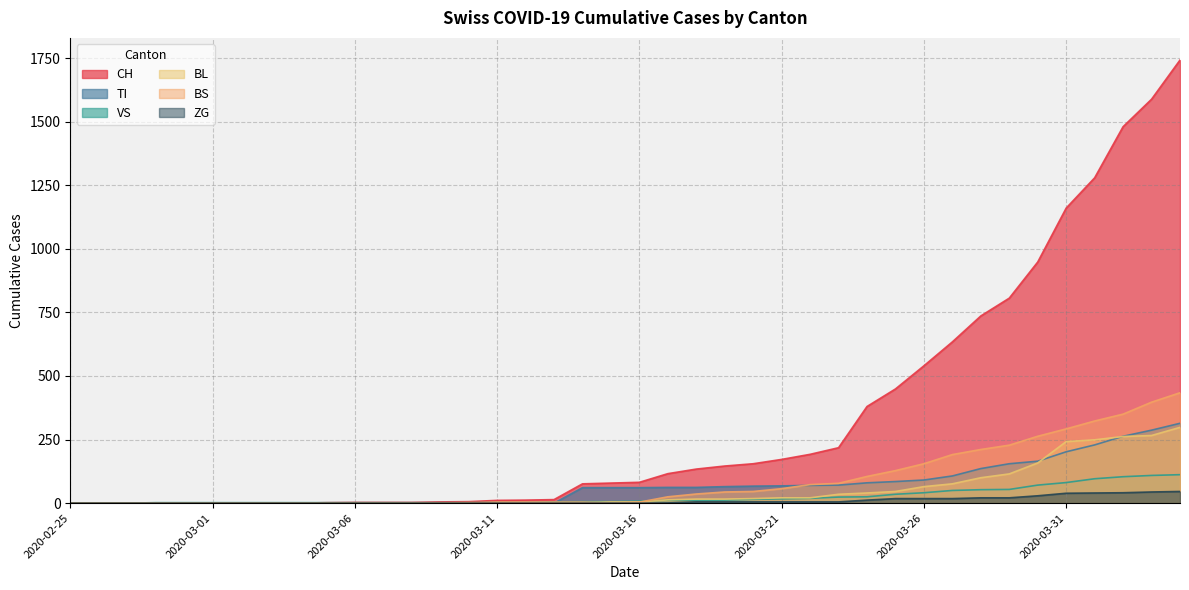

True or false: TI and ZG cross at least once.

False